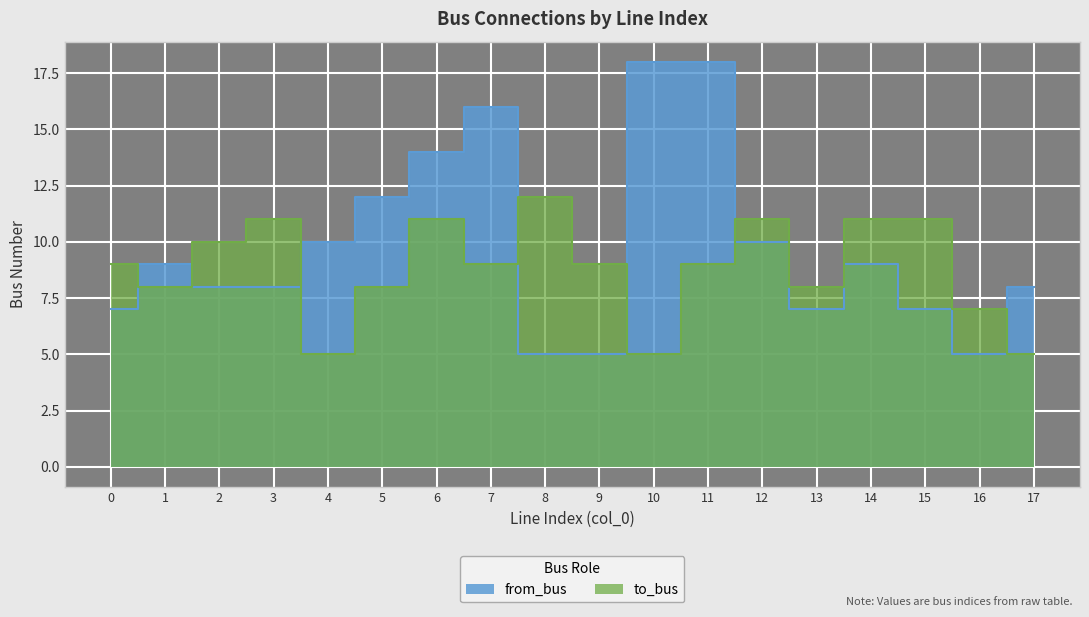

Read the to_bus value at 6.

11